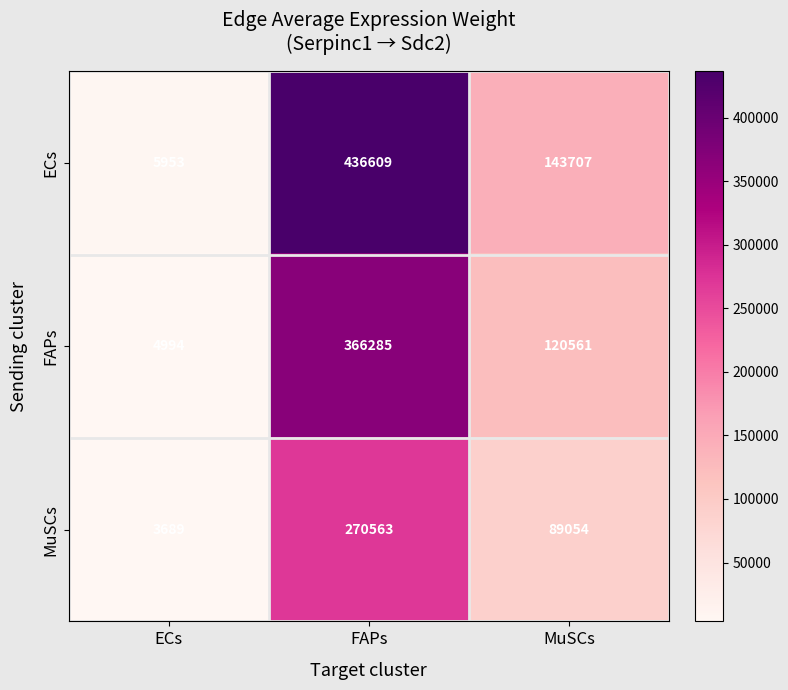

True or false: FAPs has a value of 120561 at MuSCs.

True